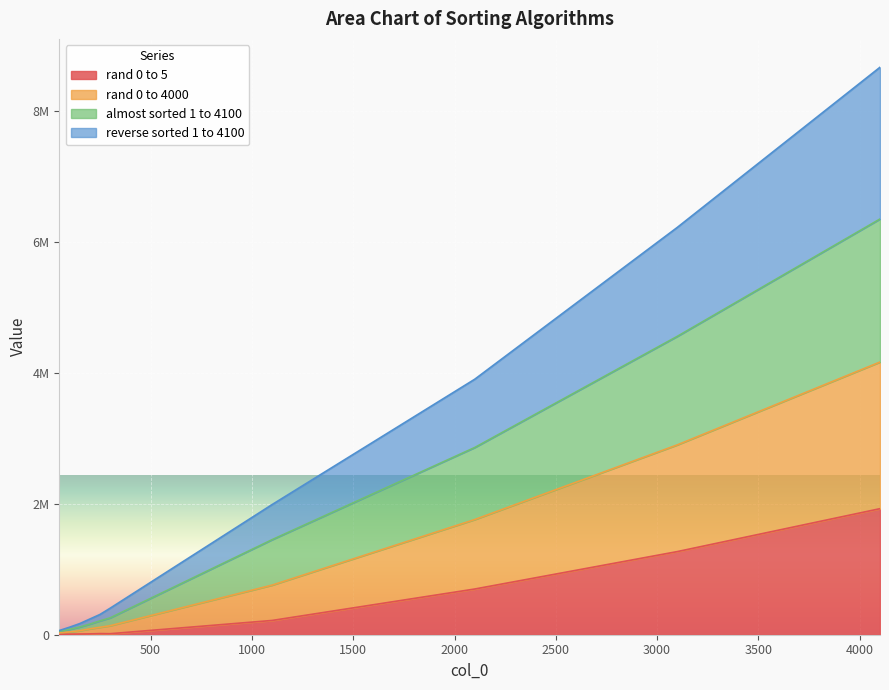

How many data points in rand 0 to 5 are above 17206?

4